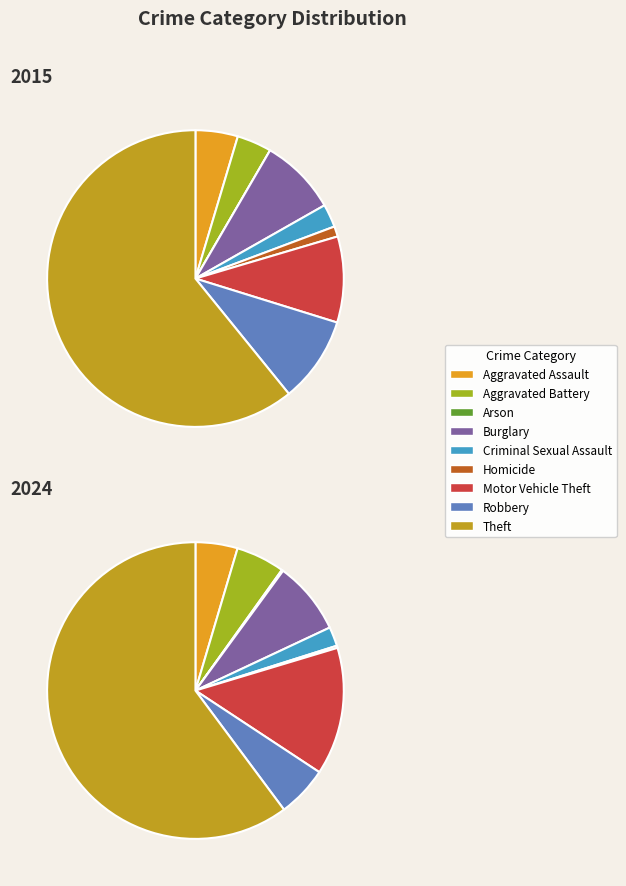

To the nearest percent, what is the difference between the largest and smallest slice percentages?

60%